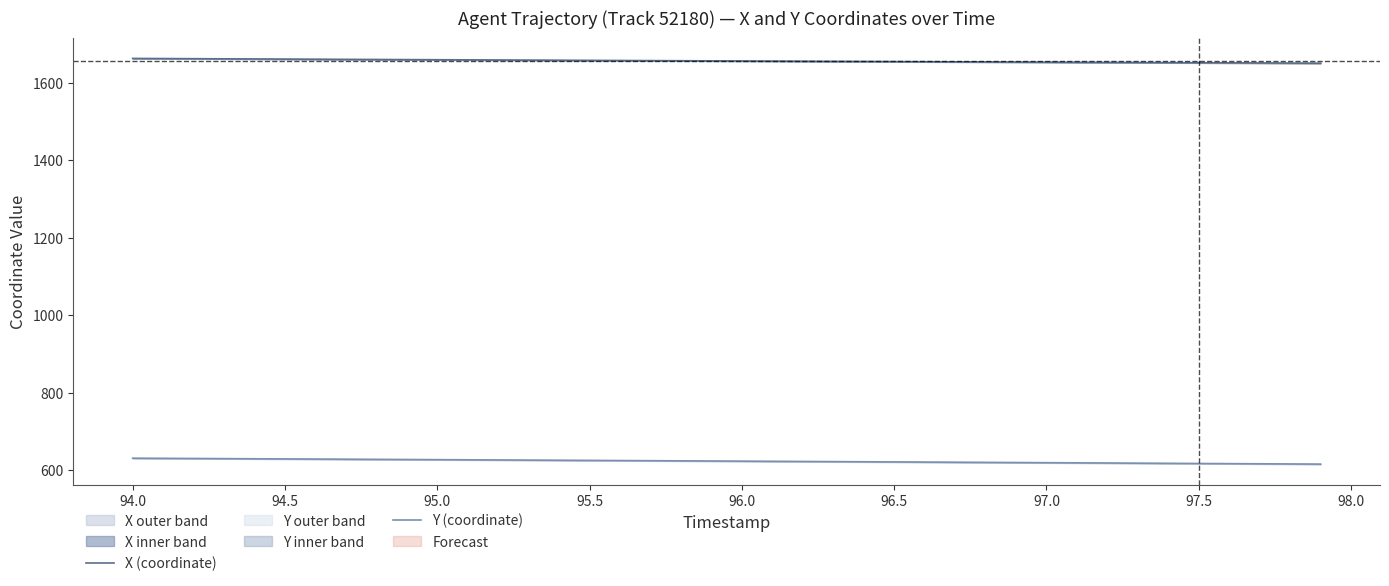

What is the value of the X (coordinate) point at the 36th from the left?

1651.1